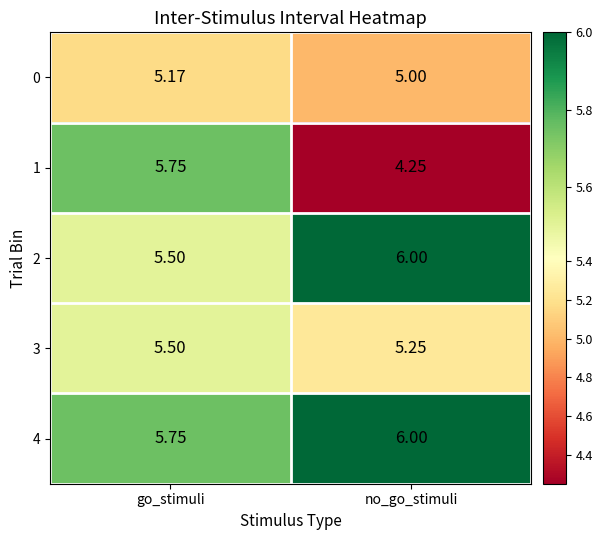

At which category is the sum across all series the highest?

go_stimuli